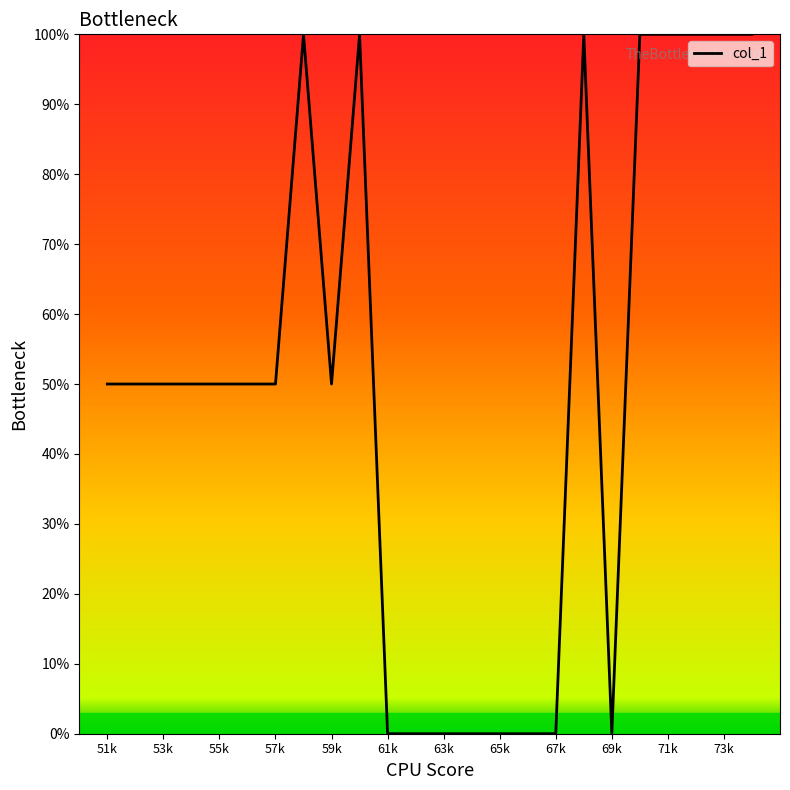

Is this an area chart (filled region under the line)?

No